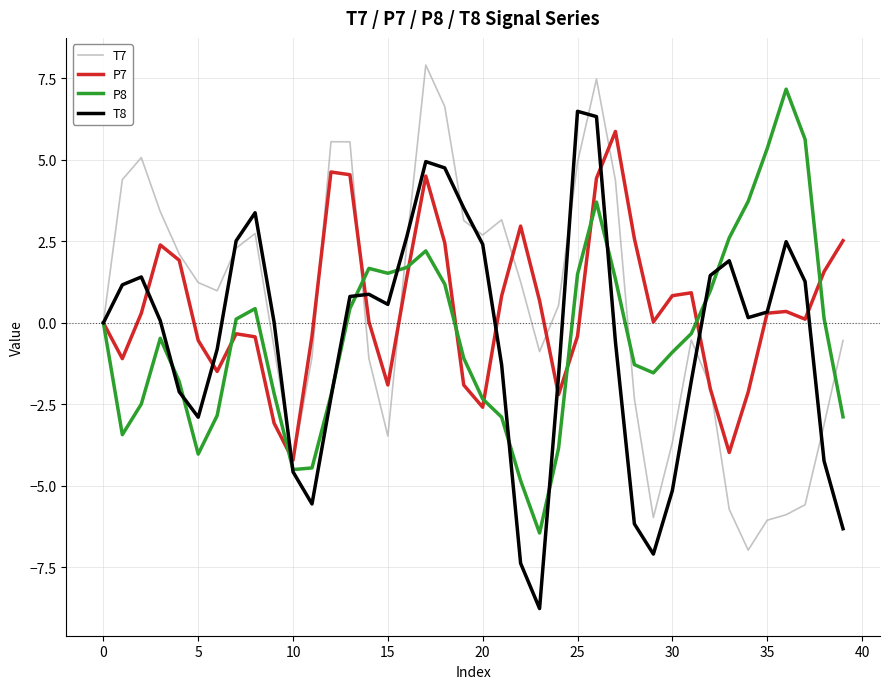

What is the lowest value of the T7 series?

-7.0